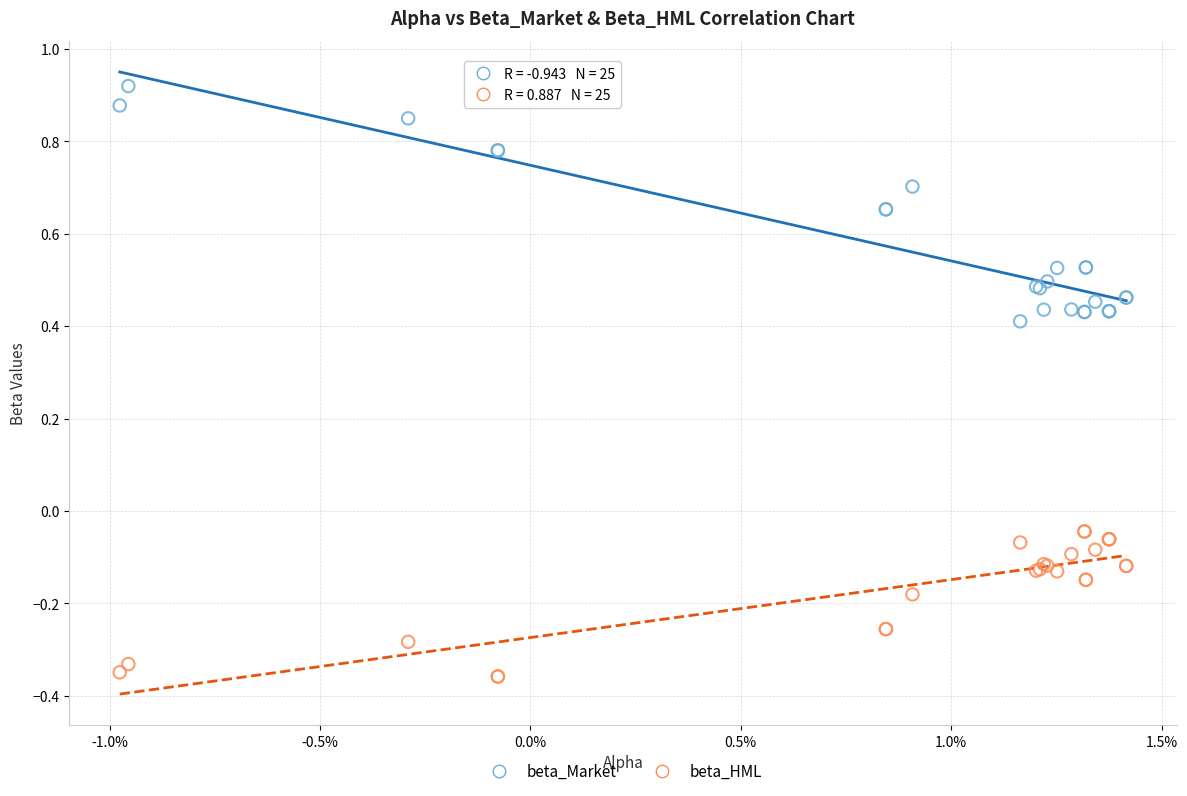

Which series reaches the minimum Y coordinate?

beta_HML